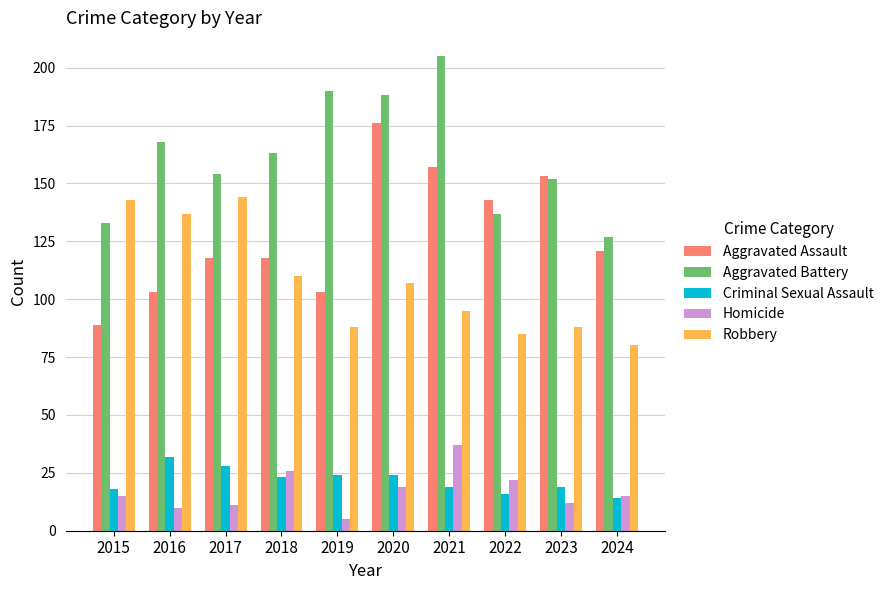

Reading left to right, extract all data points from this chart.

Aggravated Assault: 89	103	118	118	103	176	157	143	153	121
Aggravated Battery: 133	168	154	163	190	188	205	137	152	127
Criminal Sexual Assault: 18	32	28	23	24	24	19	16	19	14
Homicide: 15	10	11	26	5	19	37	22	12	15
Robbery: 143	137	144	110	88	107	95	85	88	80